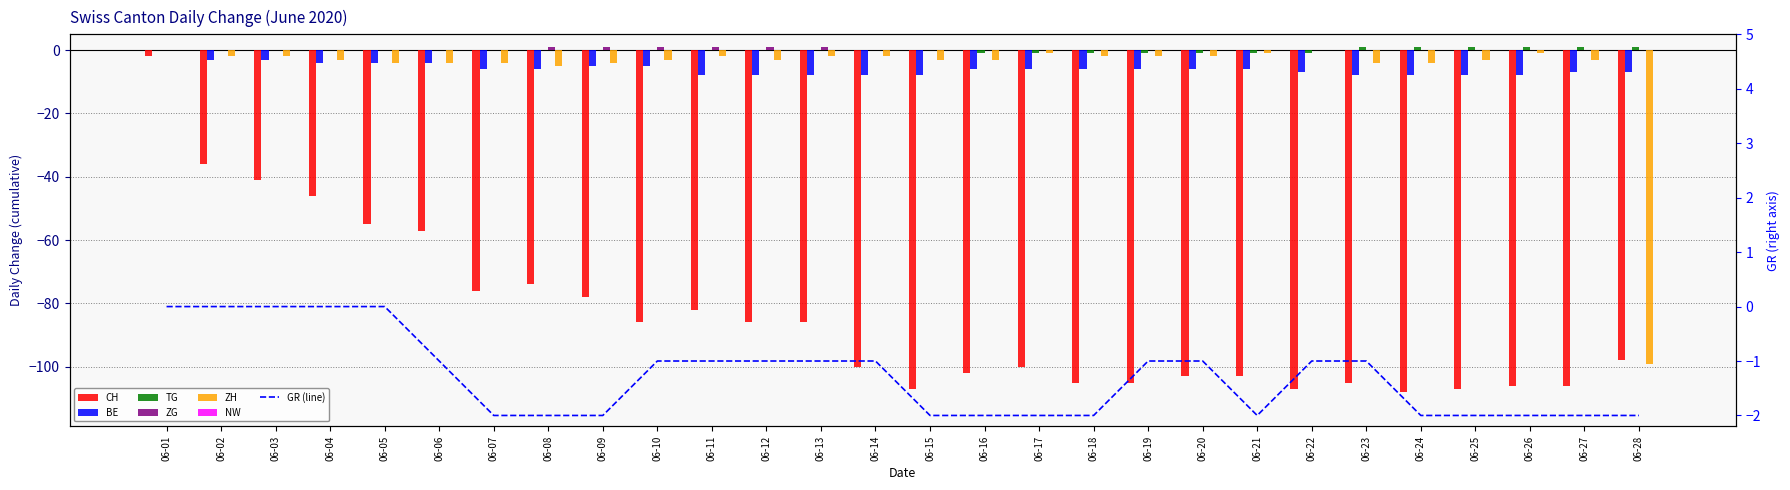

What is the difference between the ZH values at 06-02 and 06-21?

1